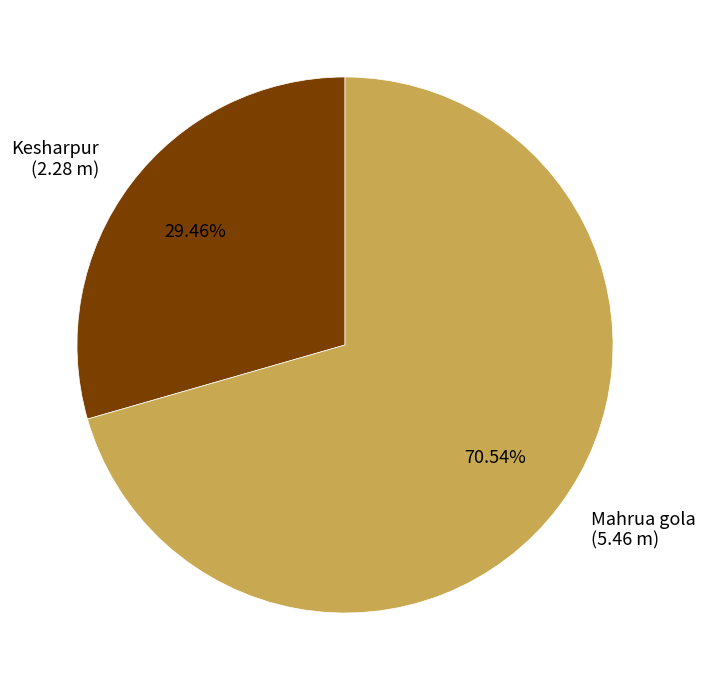

Which category accounts for the majority?

Mahrua gola